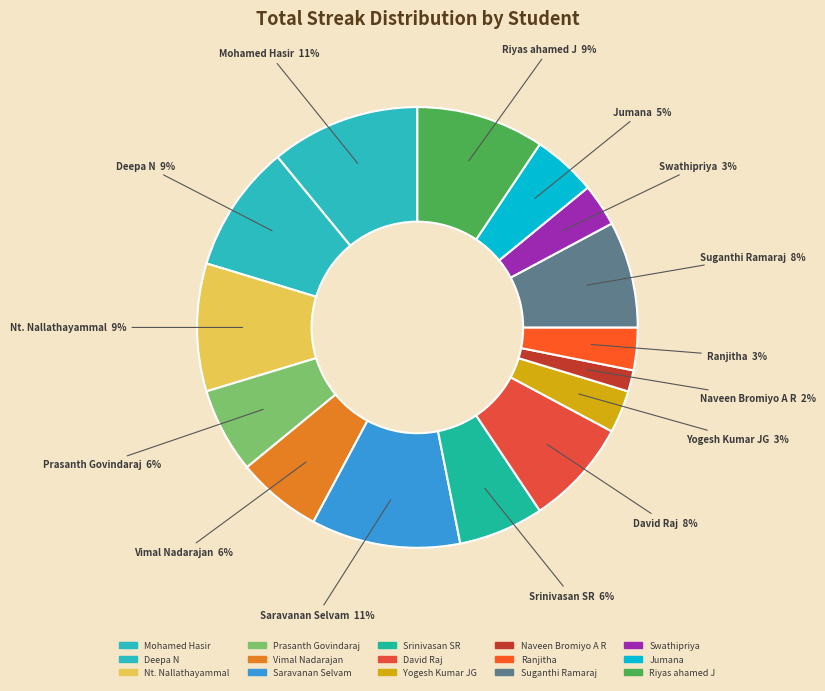

Count the number of slices in the pie.

15